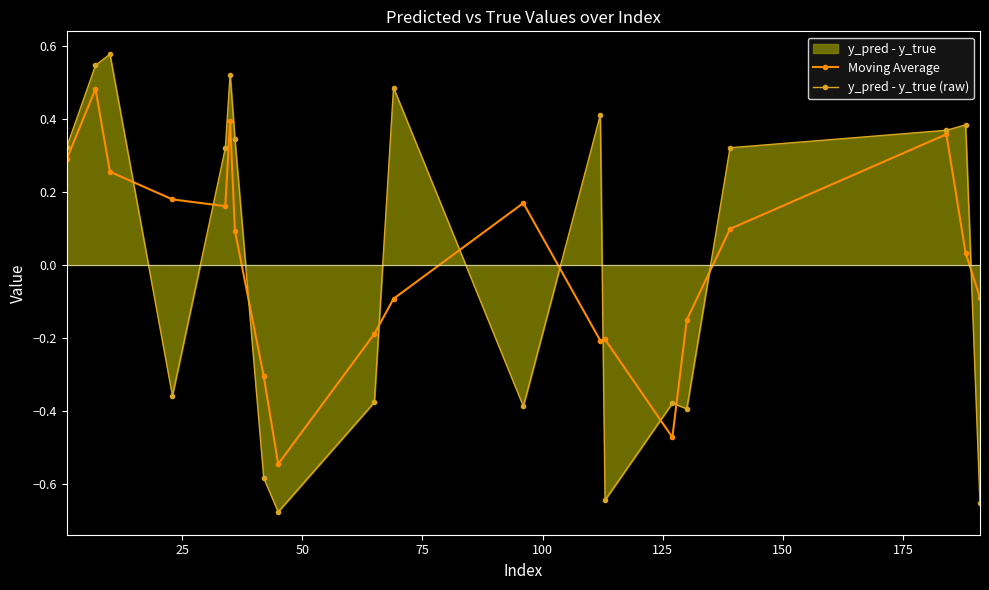

After their last crossing, which series has the higher values: Moving Average or y_pred - y_true (raw)?

Moving Average